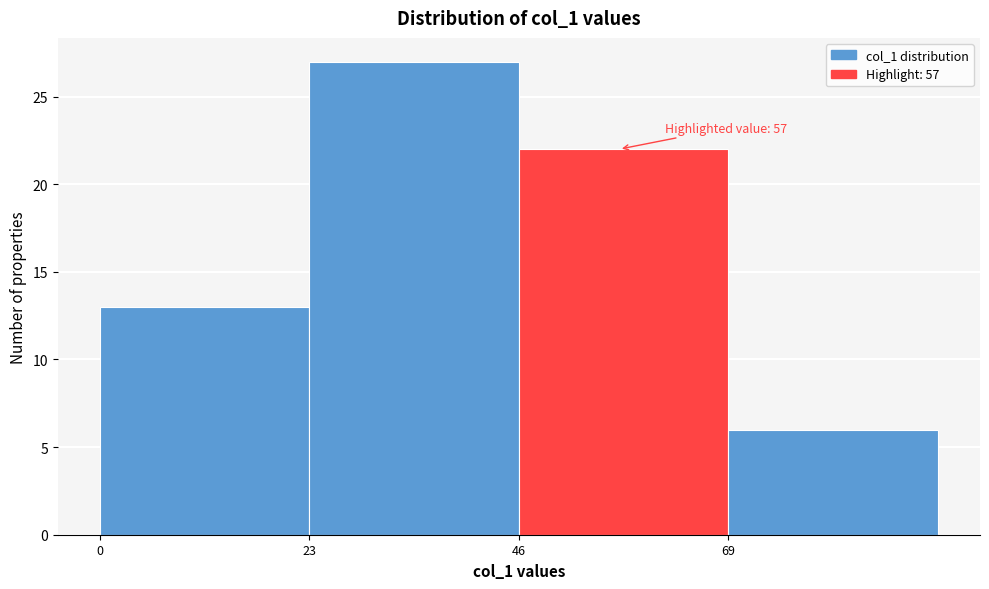

Which range on the x-axis has the tallest bar?

23 to 46